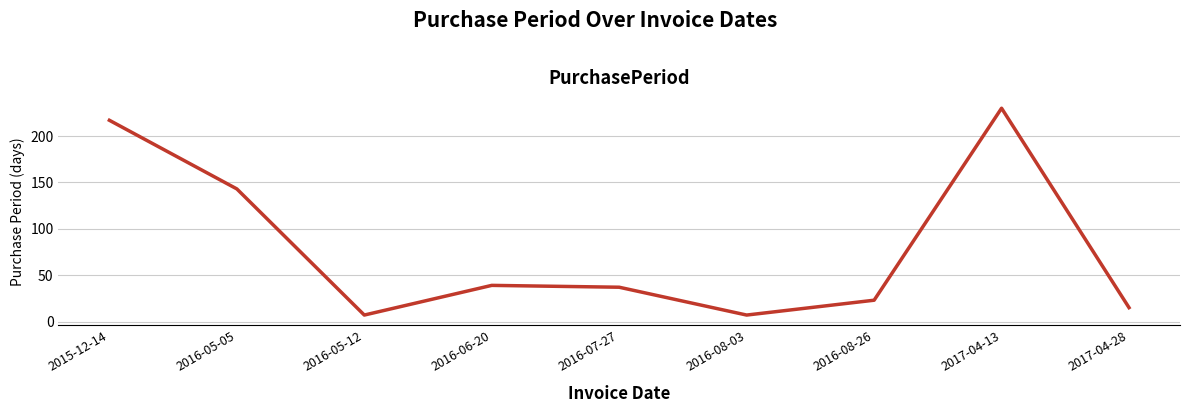

What position from the left is 2016-05-12?

3